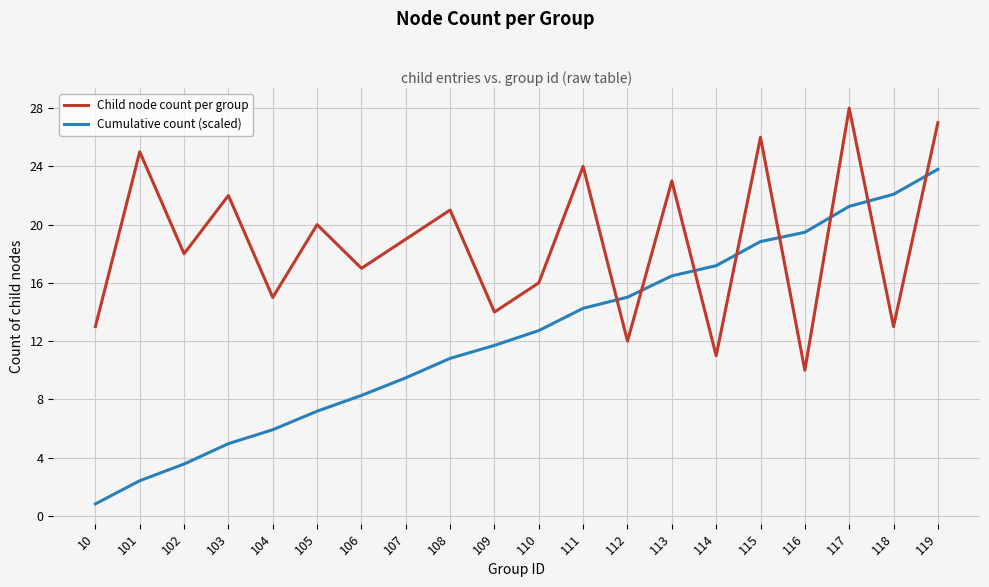

Is it true that Cumulative count (scaled) equals 19.1 at 111?

False